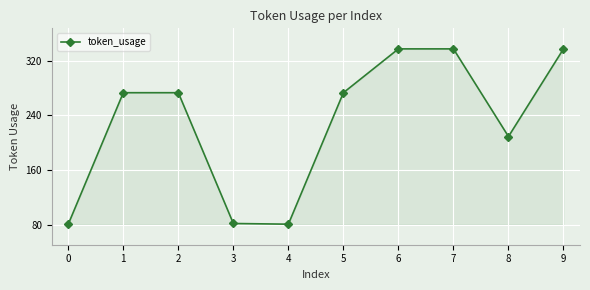

What is the greatest value displayed?

337